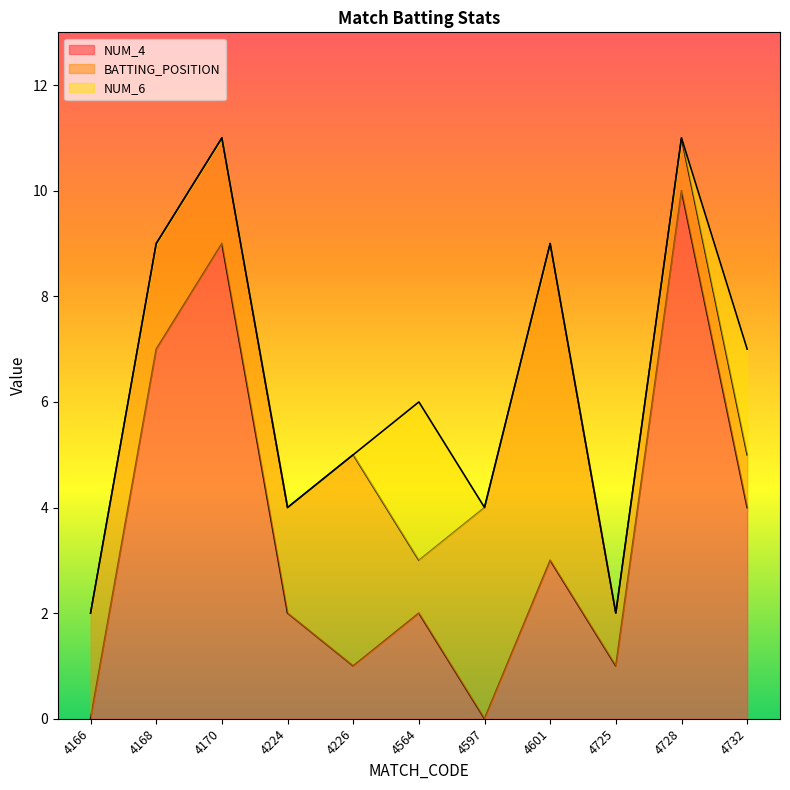

What is the total value across all series at 4601?

9